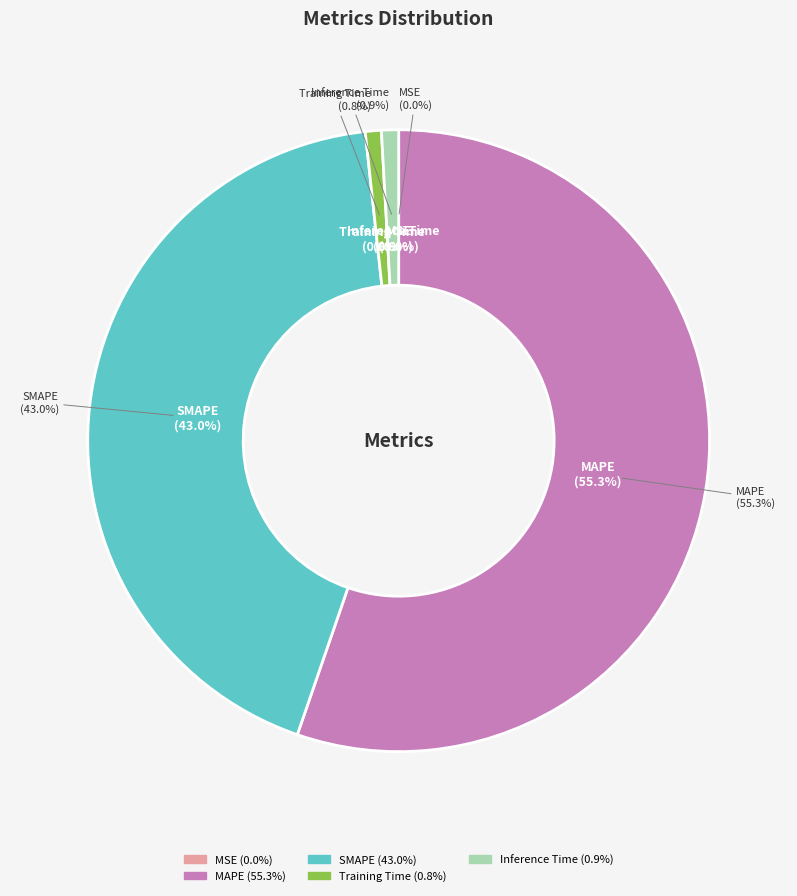

Is there a majority slice in this chart?

Yes